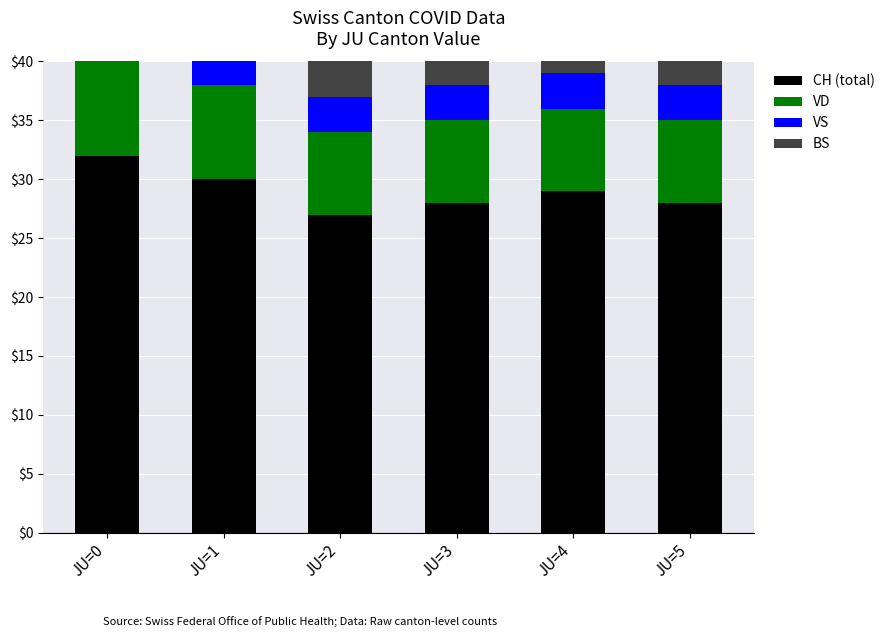

Which series has the widest spread of values?

CH (total)